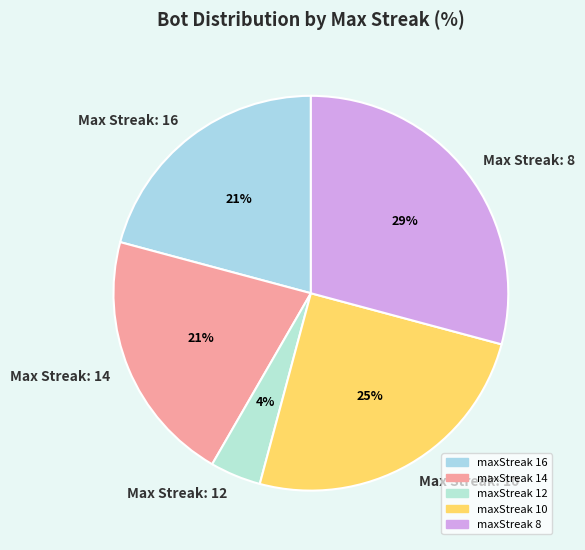

Which slice is the smallest?

maxStreak 12